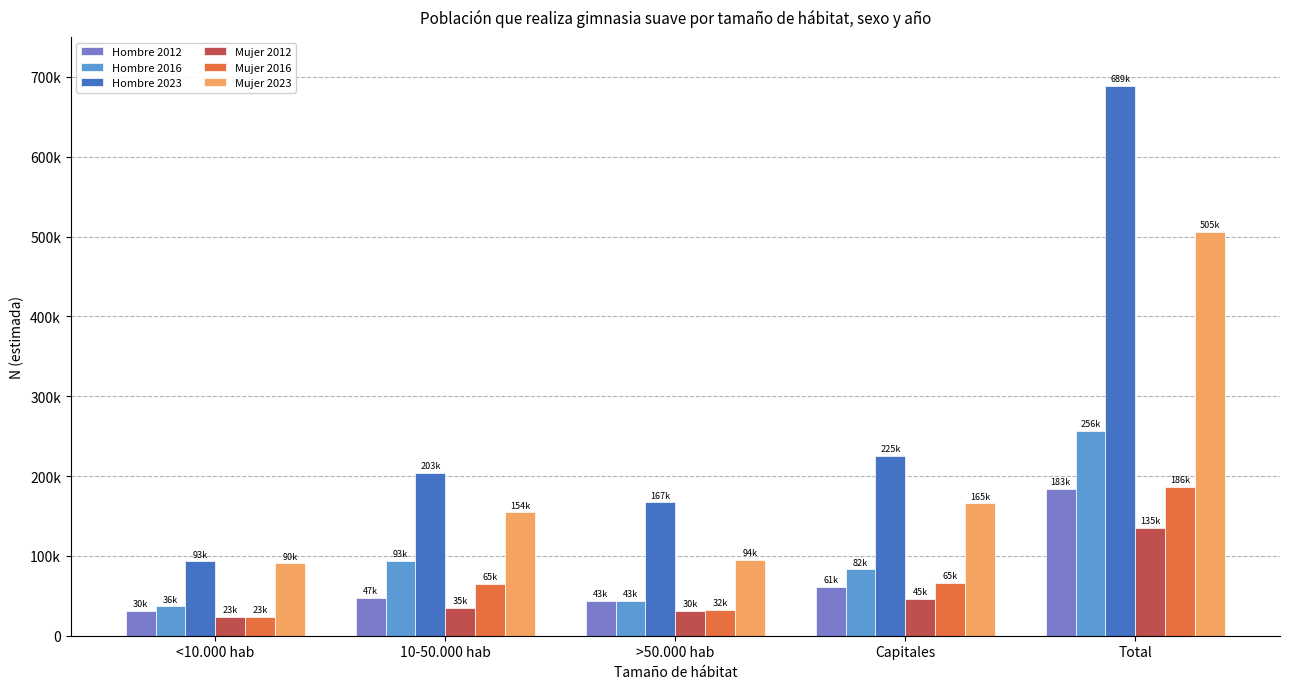

What are all the series names shown in the legend?

Hombre 2012, Hombre 2016, Hombre 2023, Mujer 2012, Mujer 2016, Mujer 2023